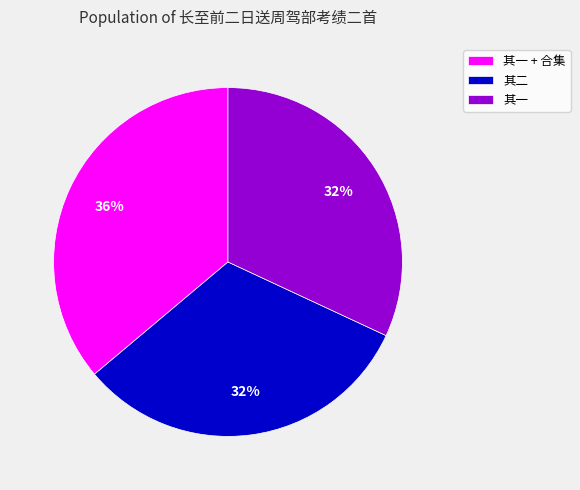

Which has a higher value, 其一 + 合集 or 其一?

其一 + 合集